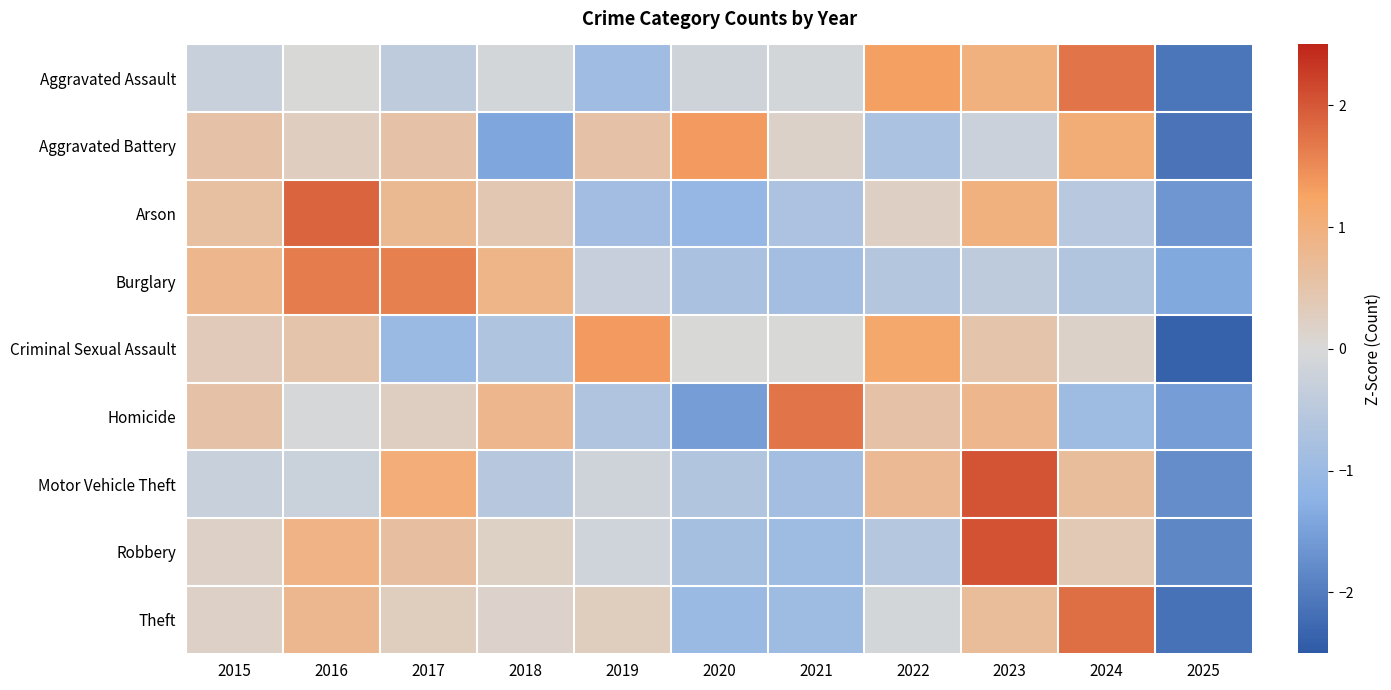

Reading left to right, transcribe all the data shown in this chart.

Aggravated Assault: 2015=-0.3	2016=0.0	2017=-0.4	2018=-0.1	2019=-0.9	2020=-0.2	2021=-0.1	2022=1.3	2023=1.0	2024=1.7	2025=-2.1
Aggravated Battery: 2015=0.5	2016=0.3	2017=0.5	2018=-1.4	2019=0.5	2020=1.4	2021=0.2	2022=-0.7	2023=-0.2	2024=1.1	2025=-2.1
Arson: 2015=0.6	2016=1.9	2017=0.8	2018=0.4	2019=-0.9	2020=-1.1	2021=-0.7	2022=0.2	2023=1.0	2024=-0.5	2025=-1.6
Burglary: 2015=0.8	2016=1.7	2017=1.6	2018=0.9	2019=-0.3	2020=-0.8	2021=-0.9	2022=-0.6	2023=-0.4	2024=-0.6	2025=-1.4
Criminal Sexual Assault: 2015=0.3	2016=0.5	2017=-1.0	2018=-0.7	2019=1.4	2020=0.0	2021=0.0	2022=1.2	2023=0.5	2024=0.2	2025=-2.4
Homicide: 2015=0.5	2016=-0.1	2017=0.2	2018=0.8	2019=-0.6	2020=-1.5	2021=1.7	2022=0.5	2023=0.8	2024=-0.9	2025=-1.5
Motor Vehicle Theft: 2015=-0.3	2016=-0.2	2017=1.1	2018=-0.5	2019=-0.2	2020=-0.6	2021=-0.9	2022=0.7	2023=2.0	2024=0.6	2025=-1.8
Robbery: 2015=0.2	2016=0.9	2017=0.6	2018=0.2	2019=-0.2	2020=-0.8	2021=-0.9	2022=-0.6	2023=2.1	2024=0.4	2025=-1.8
Theft: 2015=0.2	2016=0.8	2017=0.3	2018=0.1	2019=0.3	2020=-1.0	2021=-0.9	2022=-0.1	2023=0.7	2024=1.8	2025=-2.1